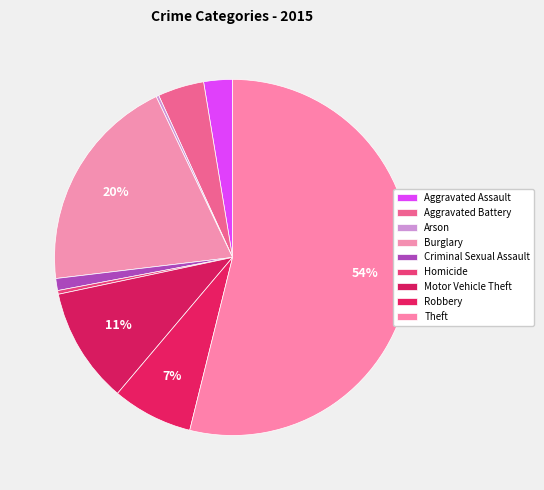

What is the change in value from Arson to Robbery?

+84